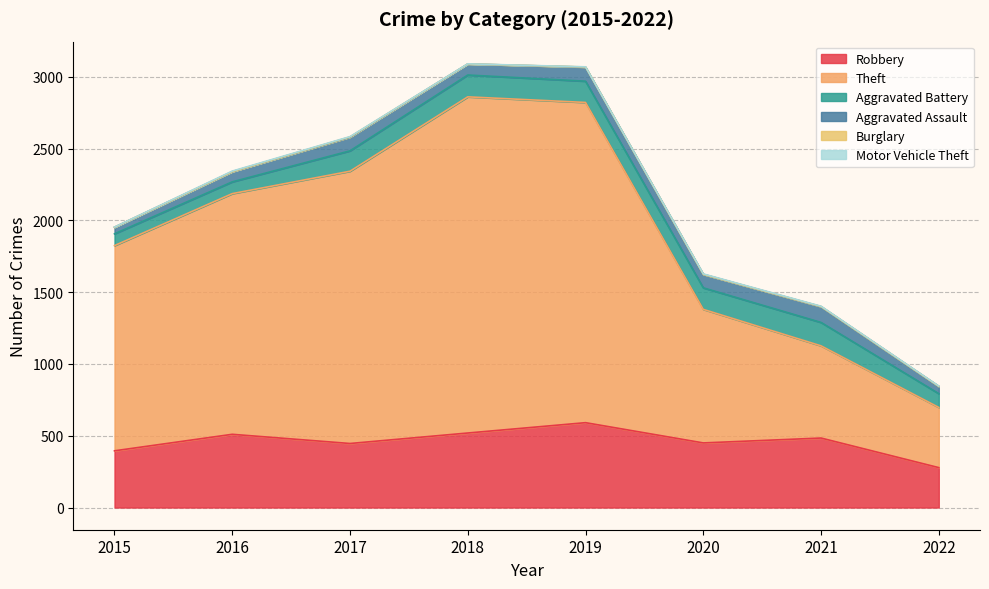

Where is the first local maximum for Aggravated Battery?

2018